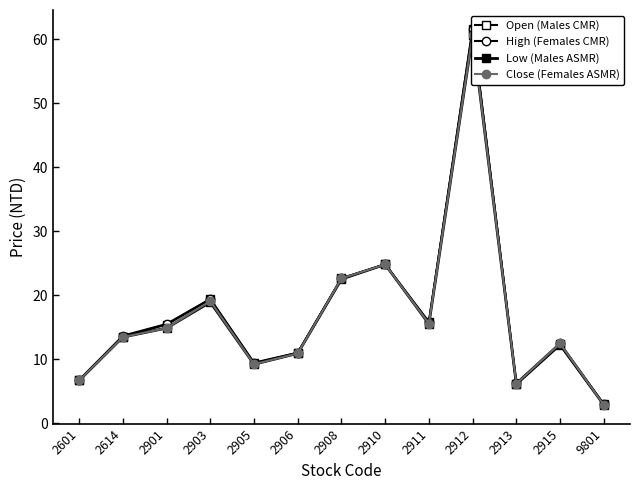

List the series in order of their peak value, lowest first.

Low (Males ASMR), Close (Females ASMR), Open (Males CMR), High (Females CMR)